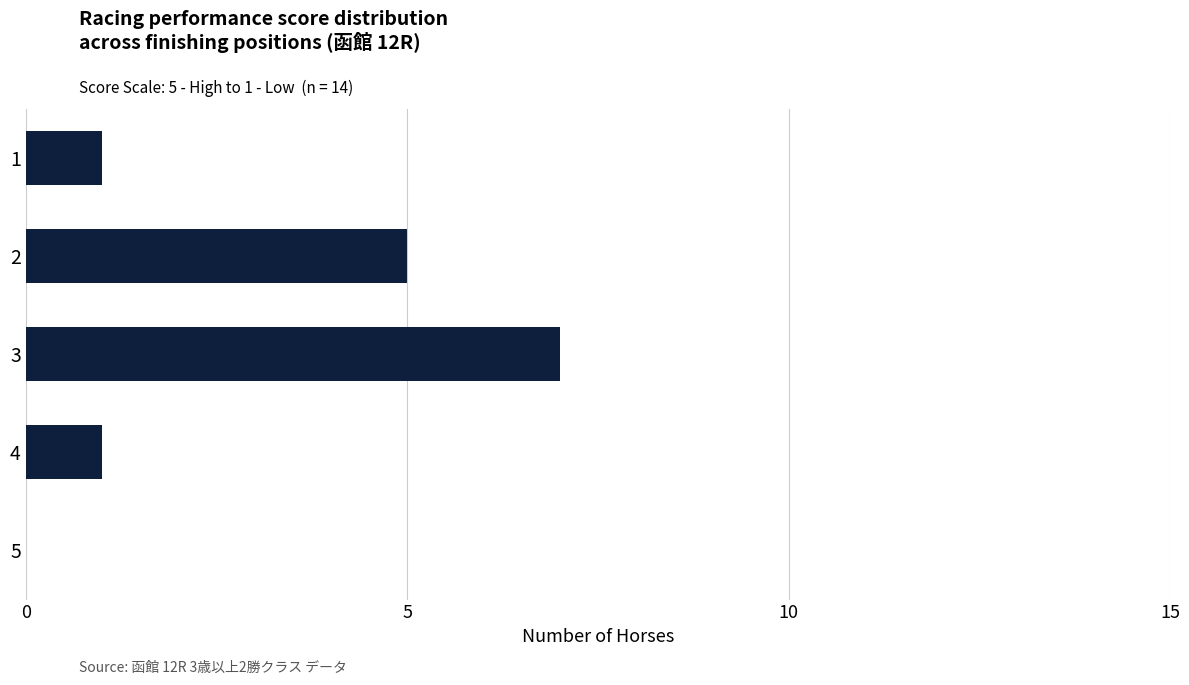

Is it true that the value at 4 is 1?

True